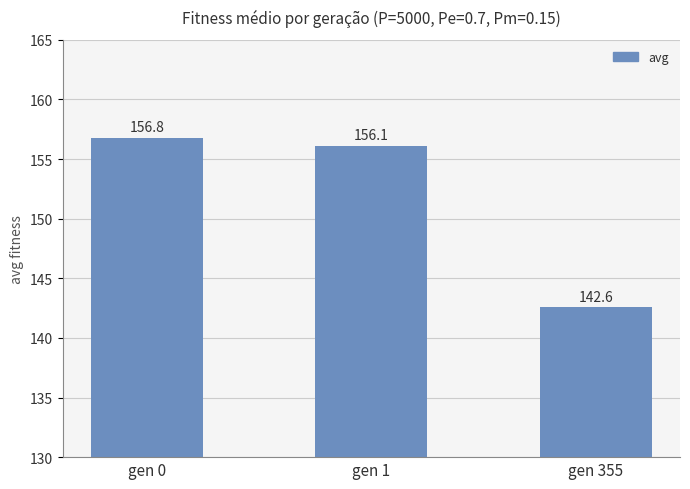

What is the greatest value displayed?

156.8